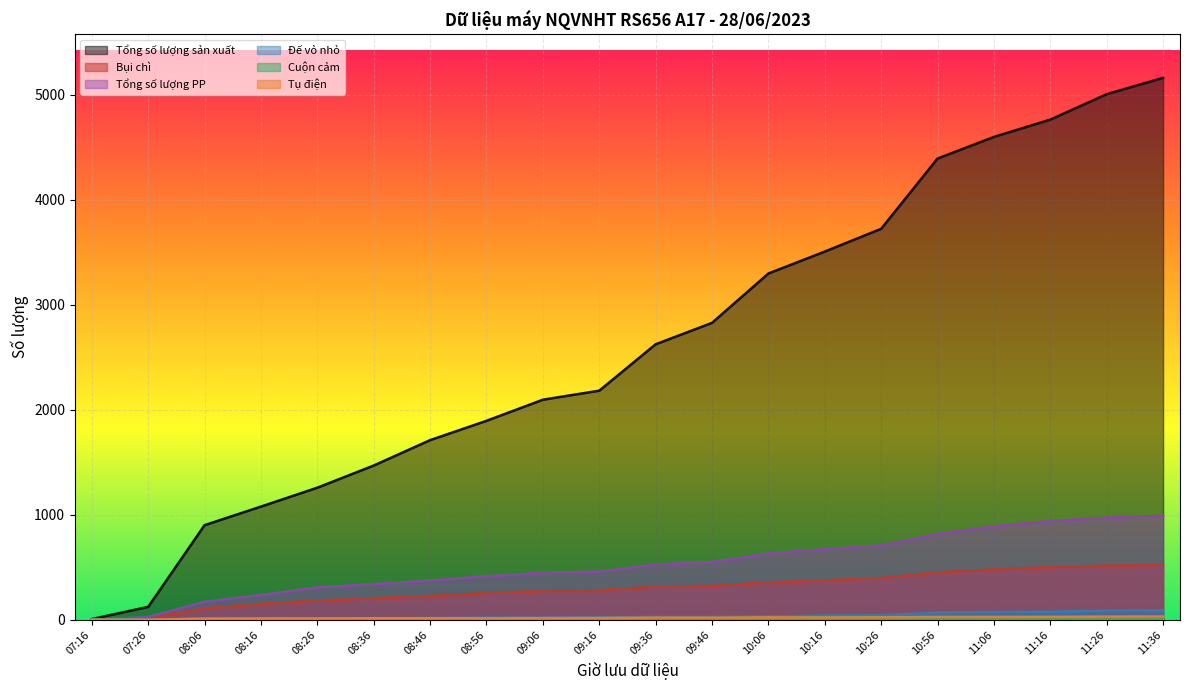

True or false: Đế vỏ nhỏ has more than 0 points higher than both neighbors.

False